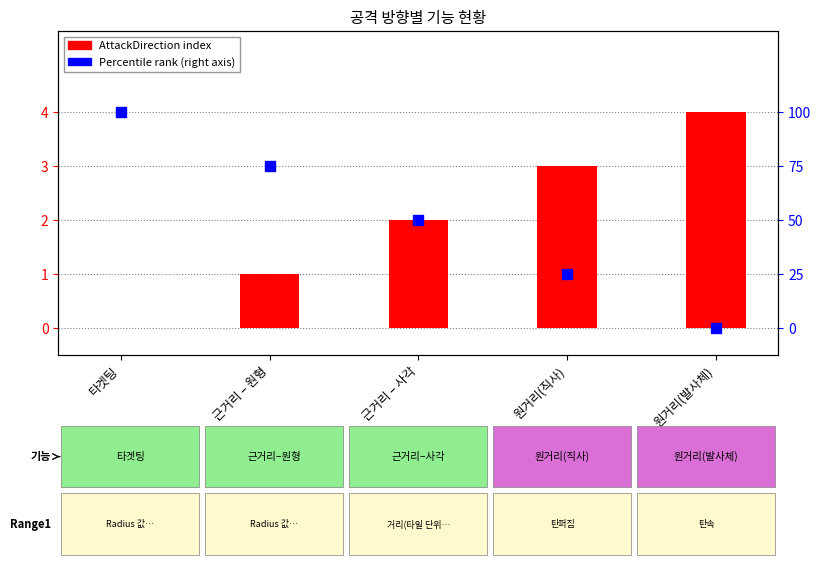

Which series reaches the minimum Y coordinate?

AttackDirection Index